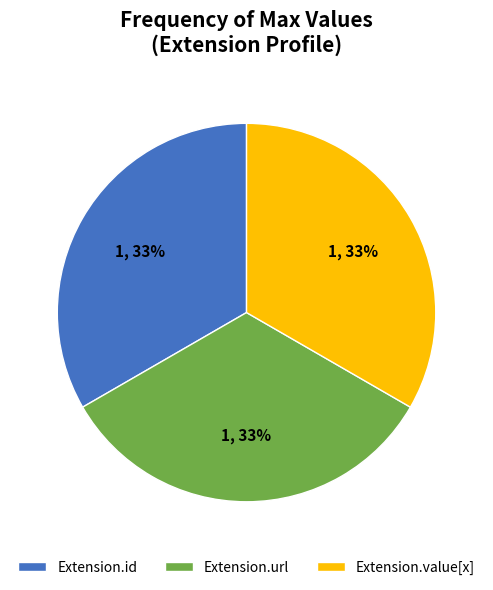

The Extension.value[x] slice represents 24% of the pie. True or false?

False